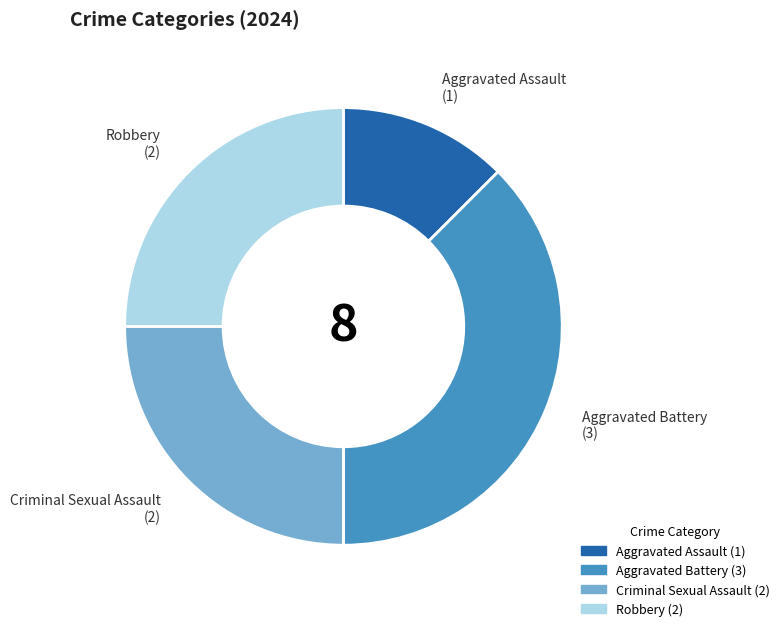

Which slice is the largest?

Aggravated Battery